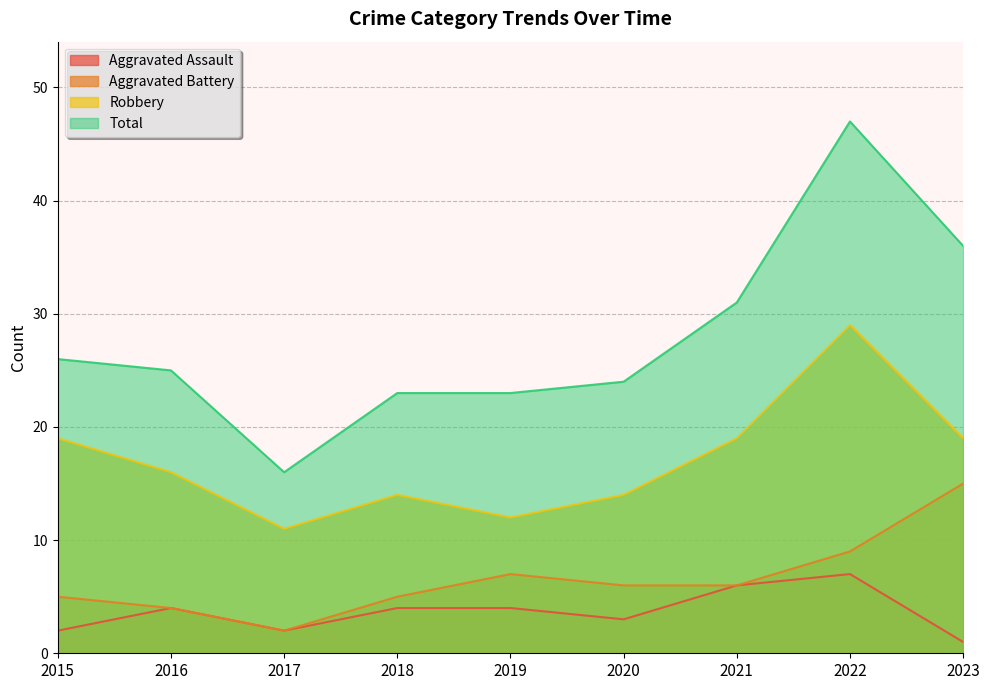

True or false: Total and Aggravated Assault cross at least once.

False